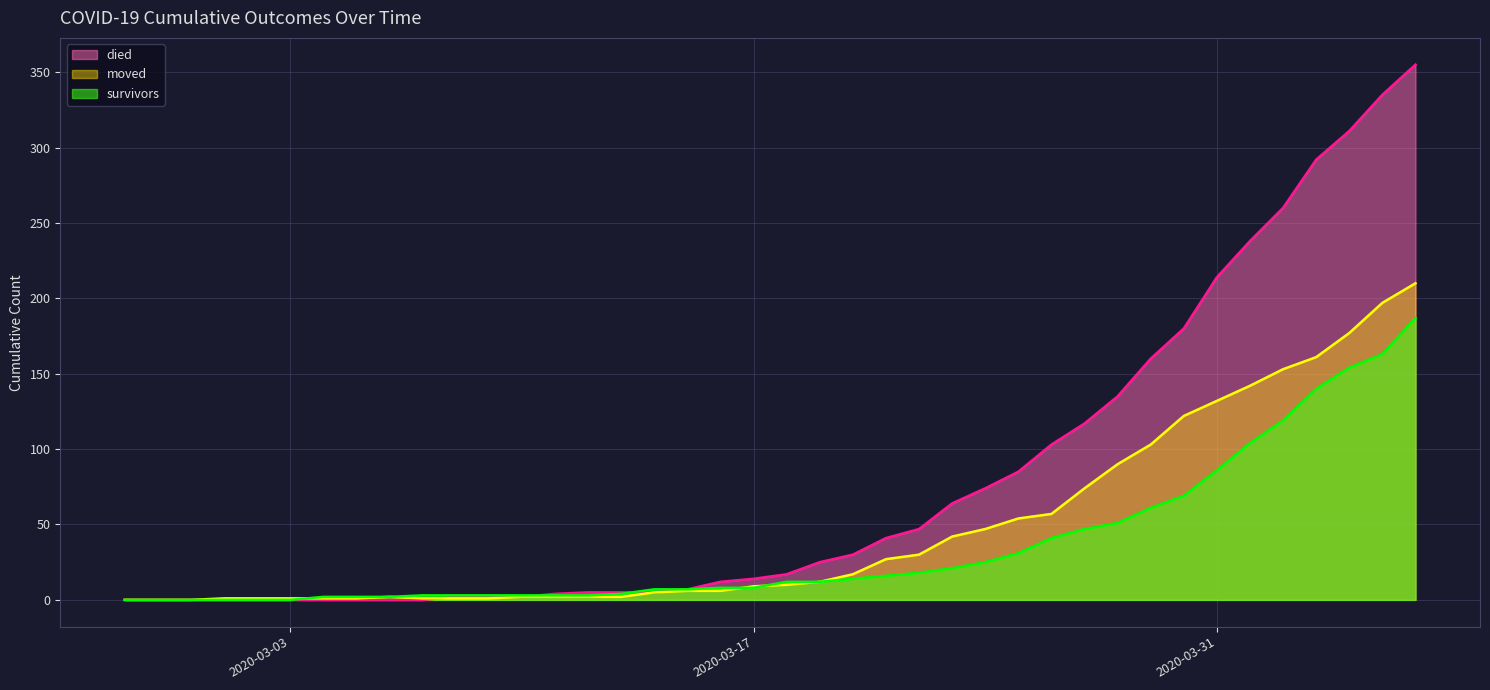

What is the difference between the highest and lowest values at 2020-03-20?

16